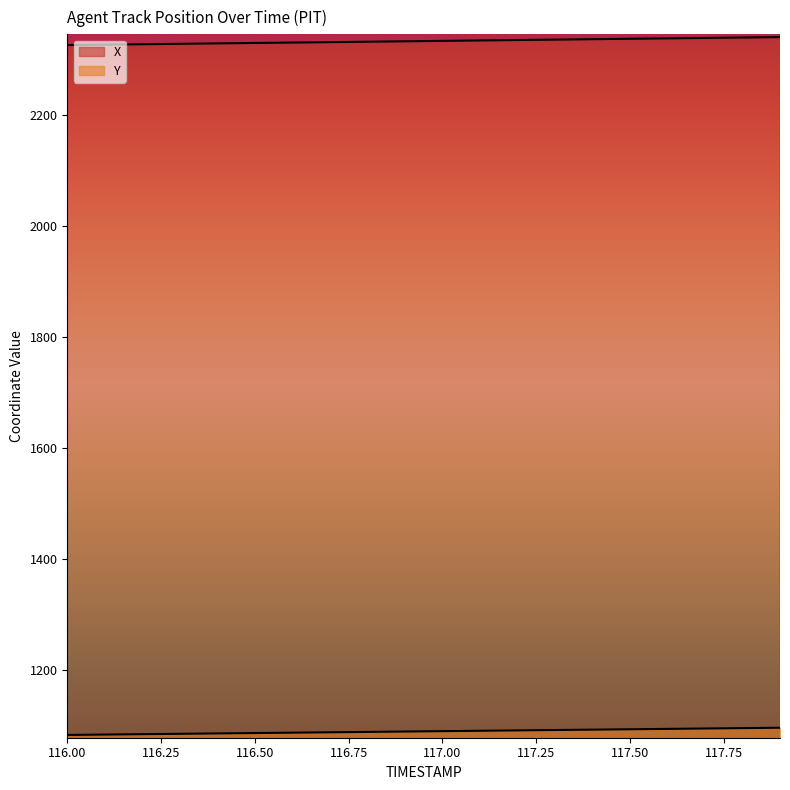

What position from the left is 117.6?

17